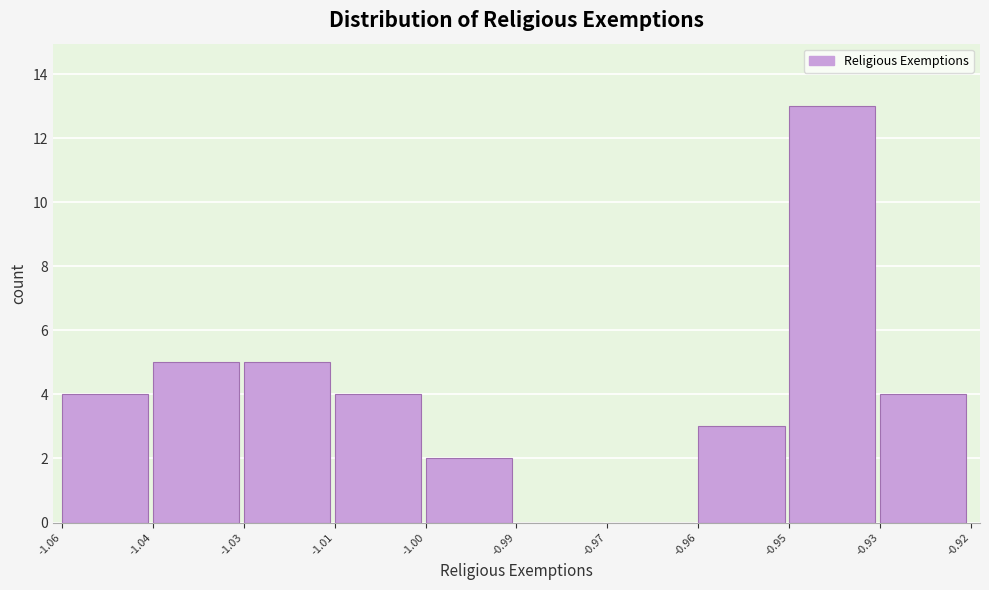

Reading left to right, list all the values displayed in this chart.

-1.06=4	-1.04=5	-1.03=5	-1.01=4	-1.00=2	-0.99=0	-0.97=0	-0.96=3	-0.95=13	-0.93=4